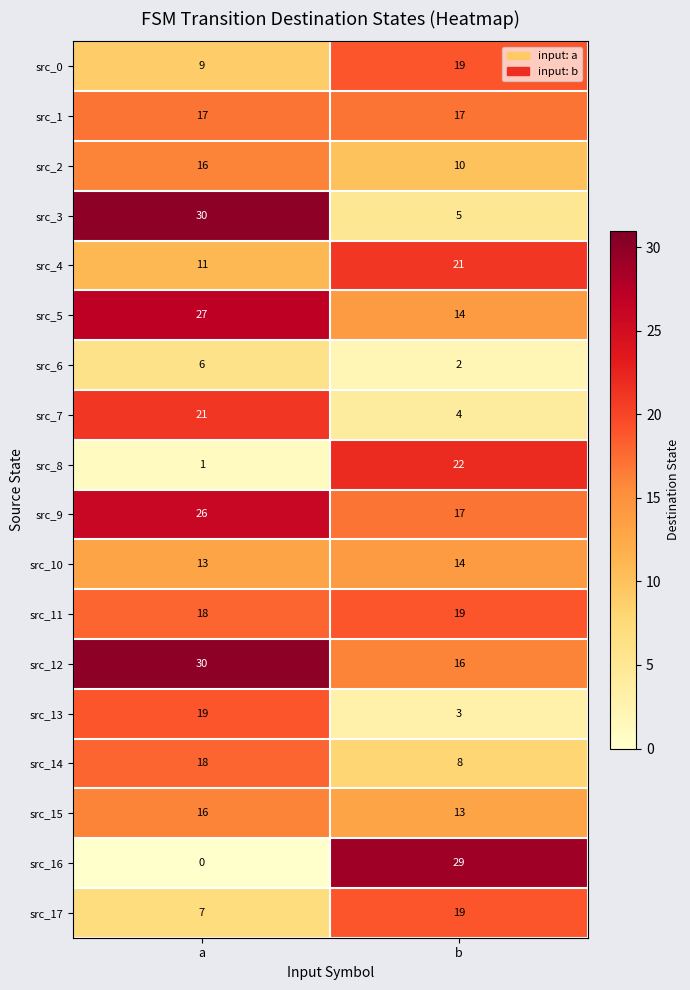

What is the spread (max minus min) of values at b?

27